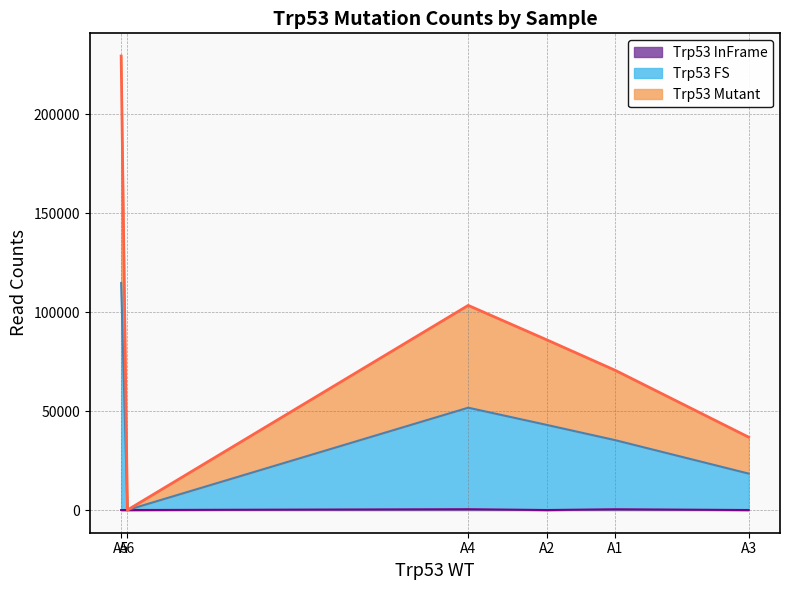

True or false: Trp53 Mutant and Trp53 FS intersect in this chart.

False